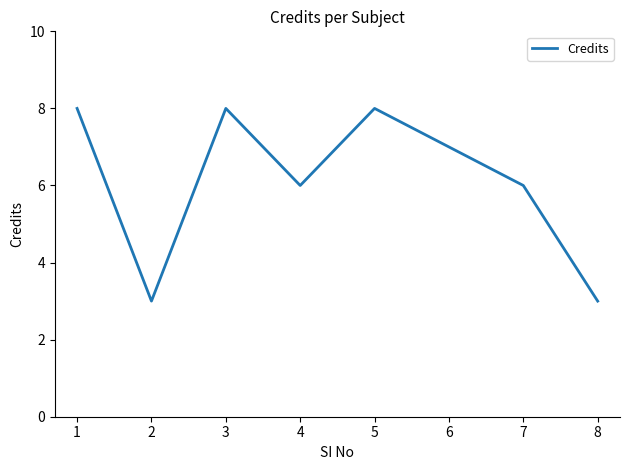

What is the ratio of the value at 8 to the value at 4?

0.5